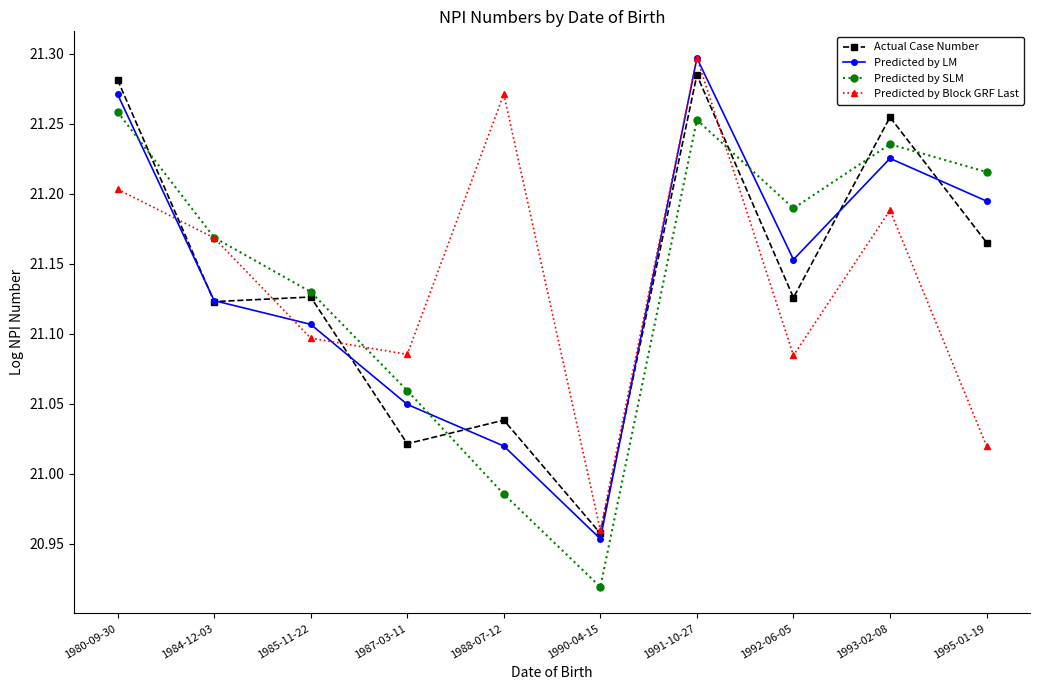

True or false: Predicted by LM and Predicted by SLM cross at least once.

True